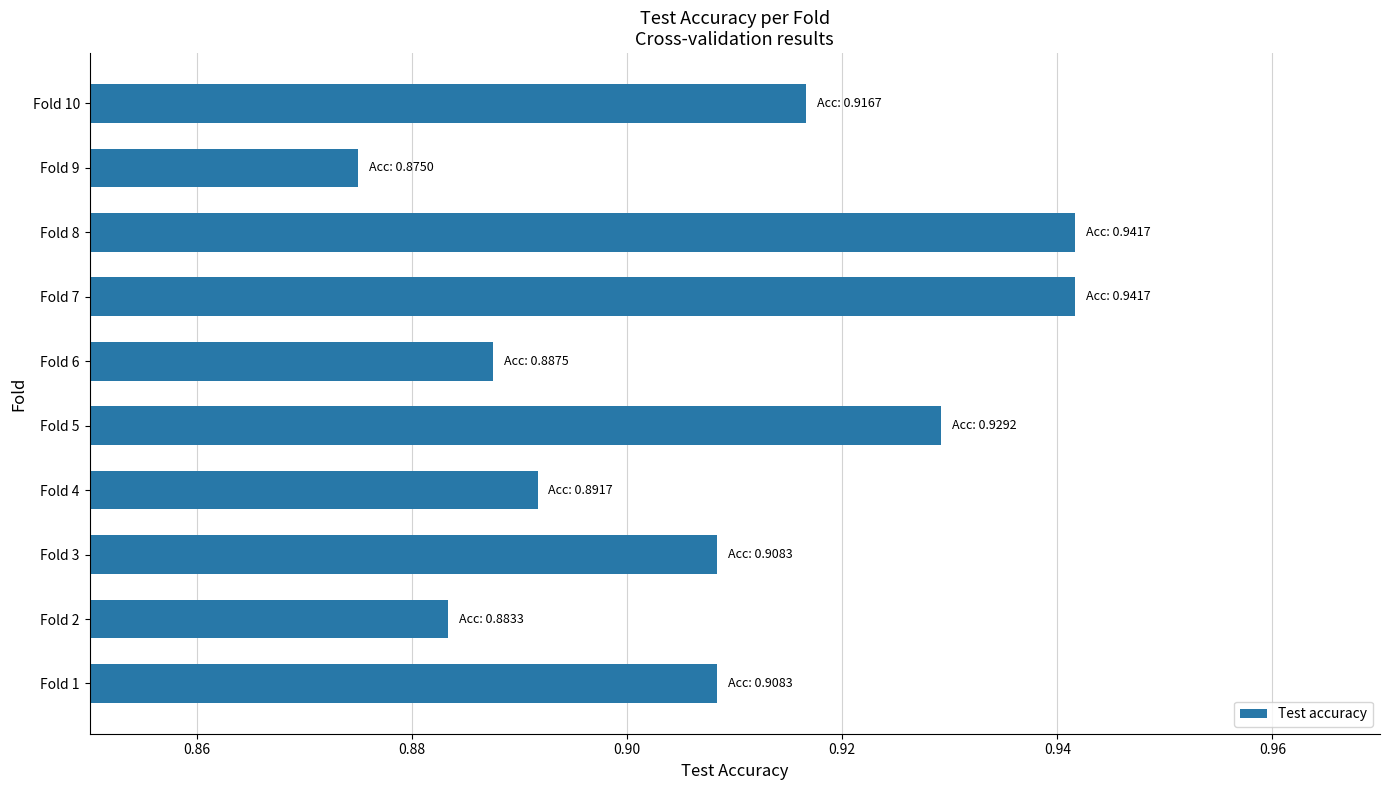

At which label is the value closest to 0?

Fold 9